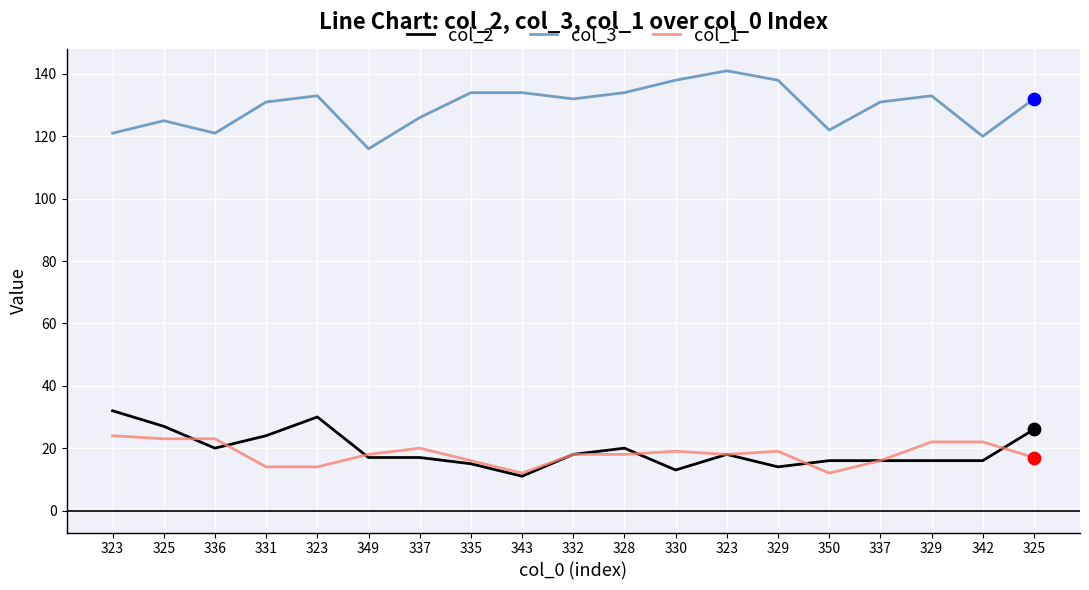

What are all the series names shown in the legend?

col_2, col_3, col_1